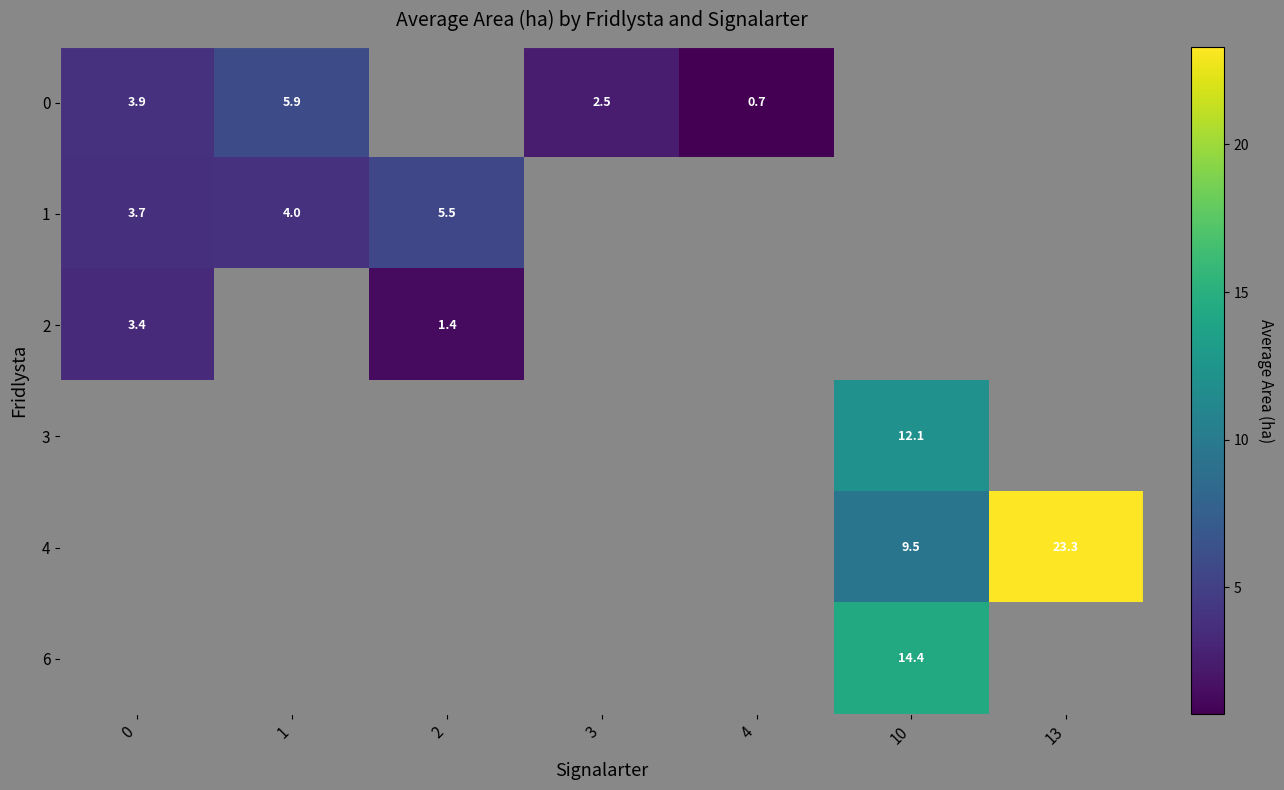

Is the value of 1 at 1 greater than the value of 6 at 10?

No